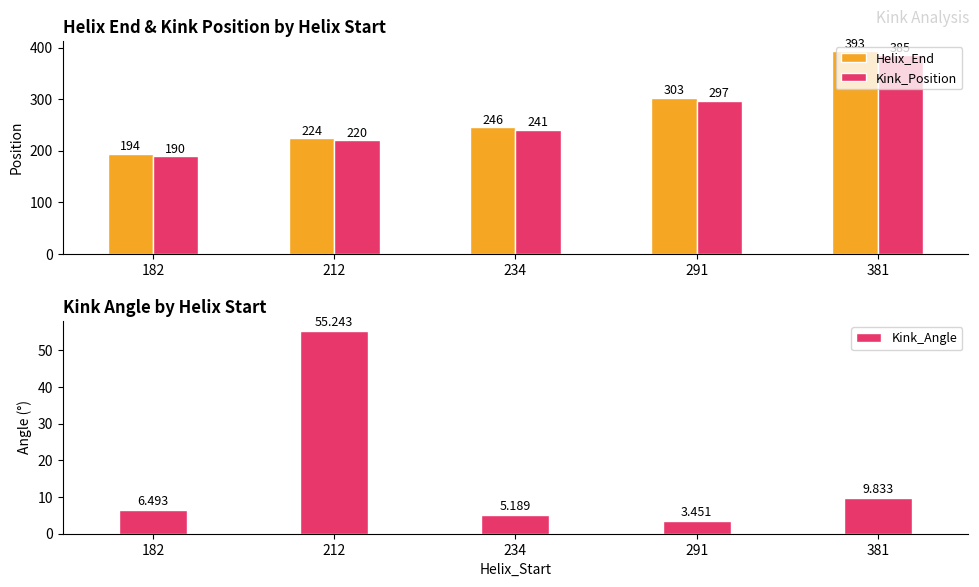

Read the Kink_Angle value at 182.

6.5